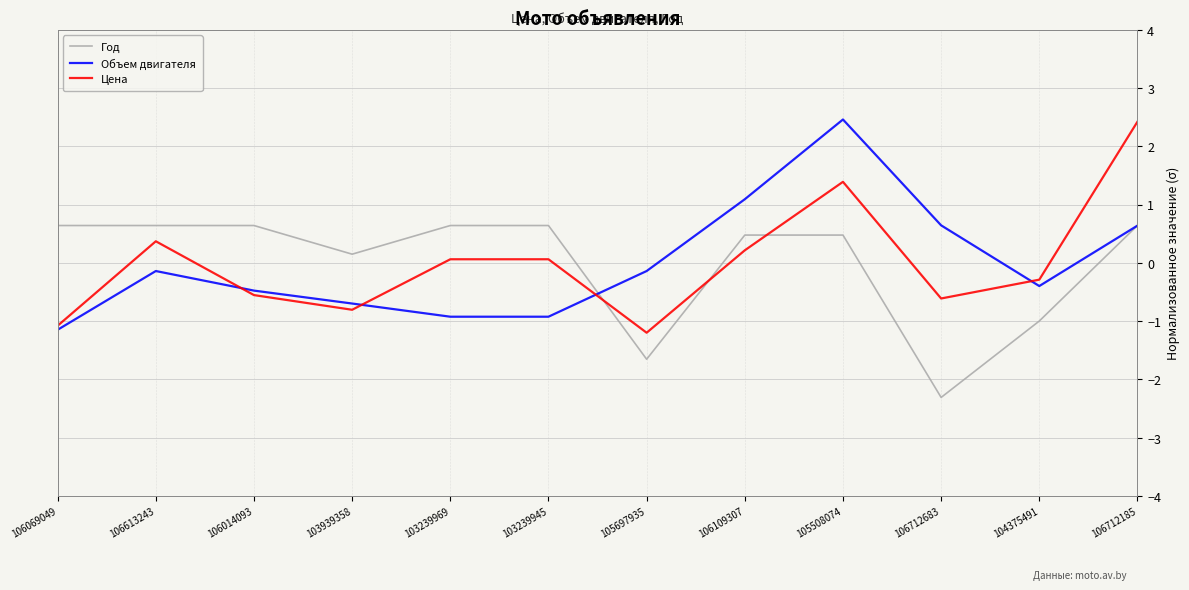

What is the greatest value displayed?

2.5